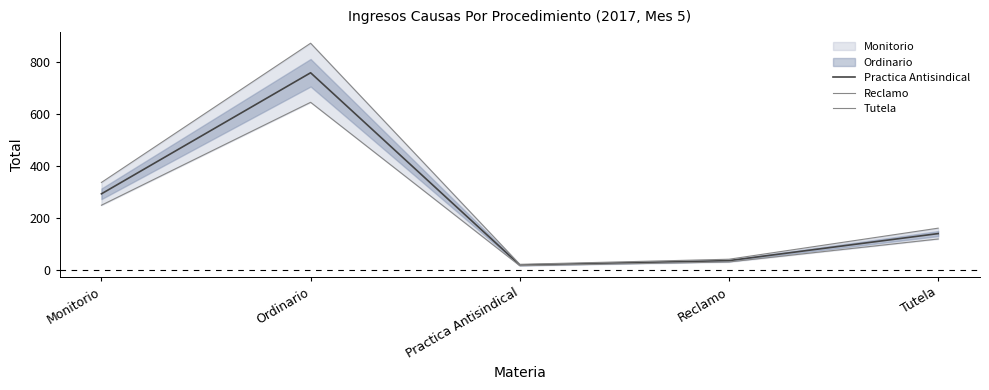

List the labels in order of Tutela value, largest first.

Ordinario, Monitorio, Tutela, Reclamo, Practica Antisindical